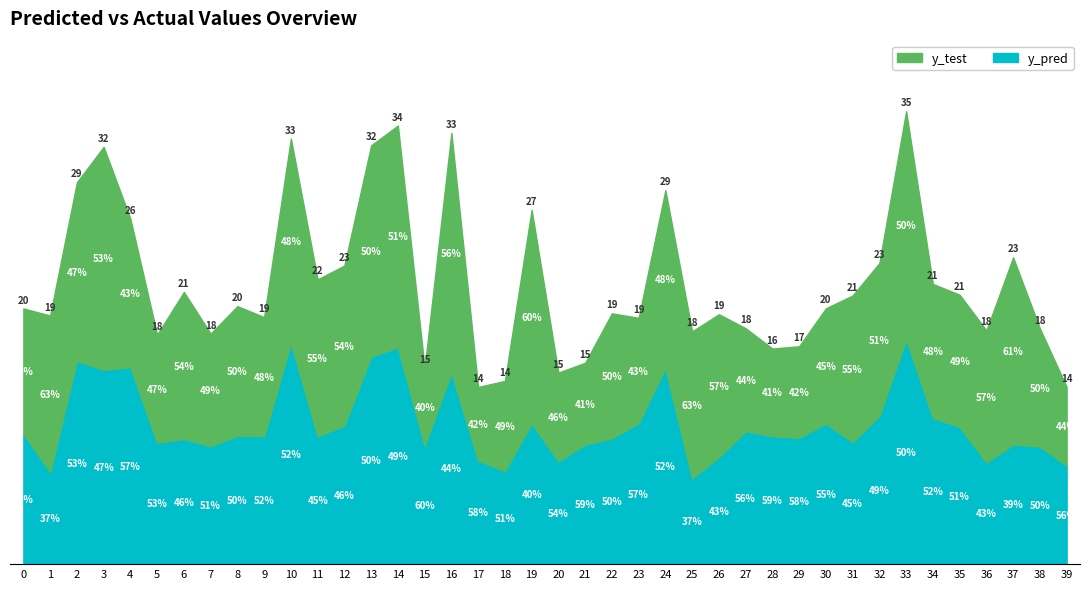

The y_test series shows 18.7 at 12. True or false?

False